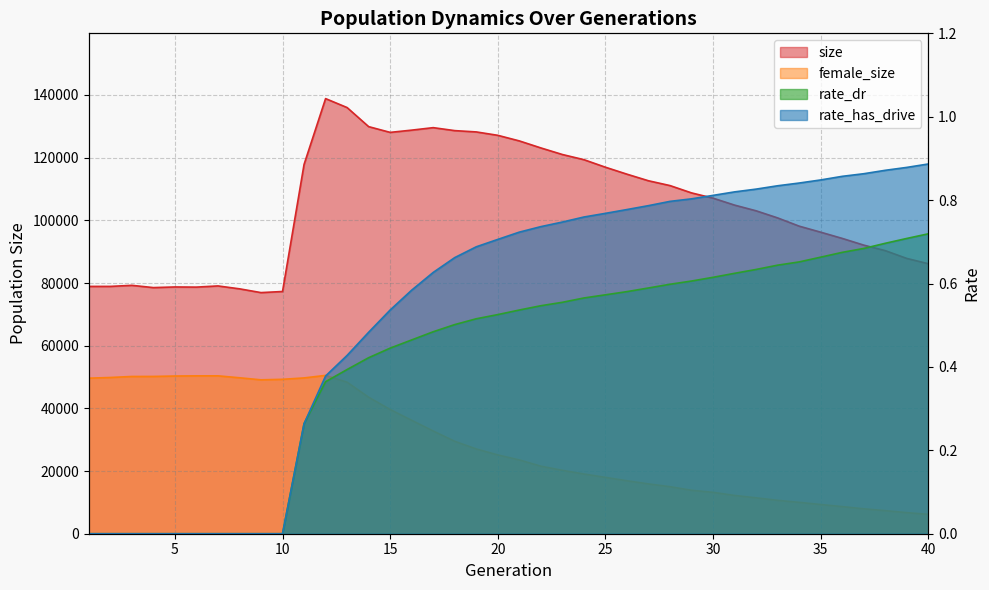

What is the sum of all female_size values?

1149283.0